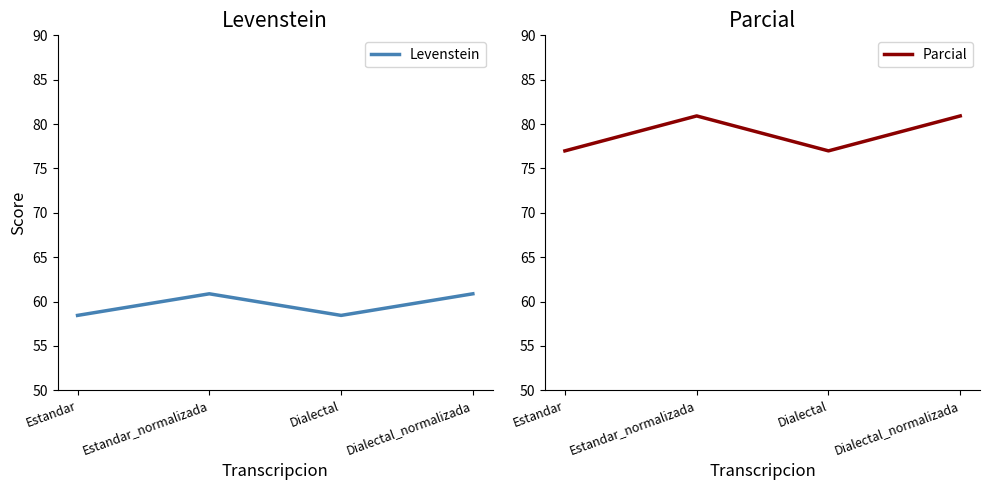

Rank the categories by Parcial value from lowest to highest.

Estandar, Dialectal, Estandar_normalizada, Dialectal_normalizada